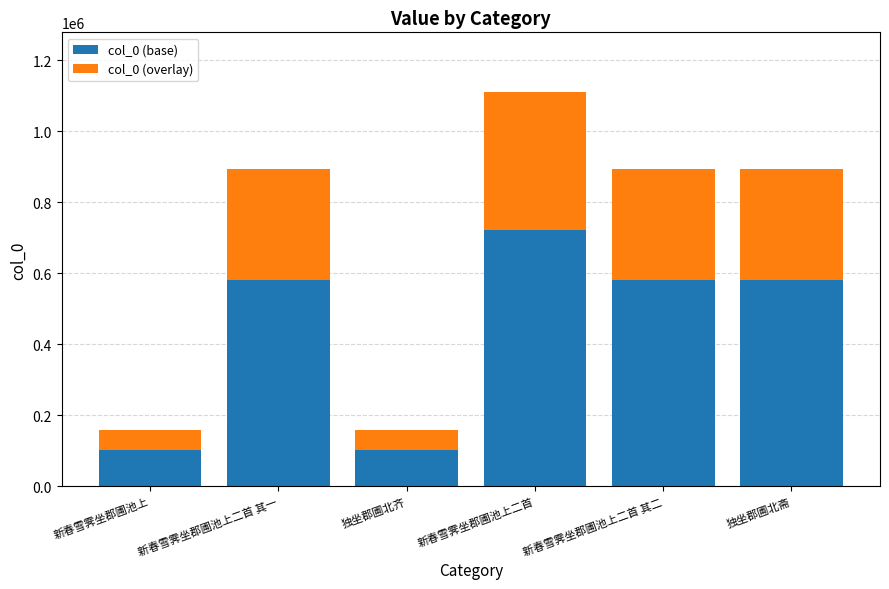

What is the sum of all col_0 (base) values?

2674131.2